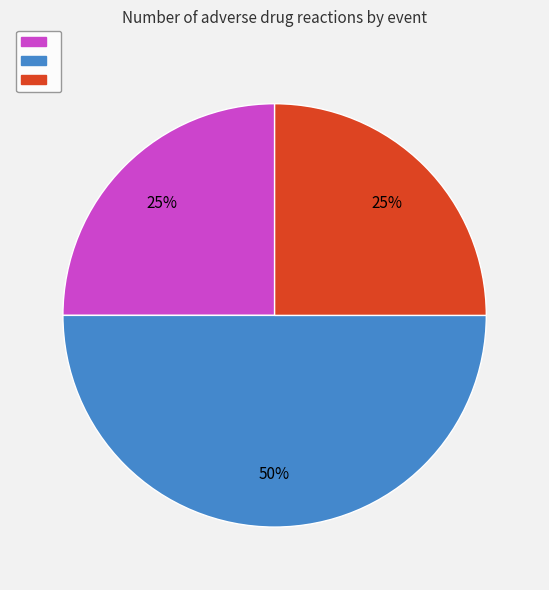

To the nearest percent, what is the difference between the largest and smallest slice percentages?

25%